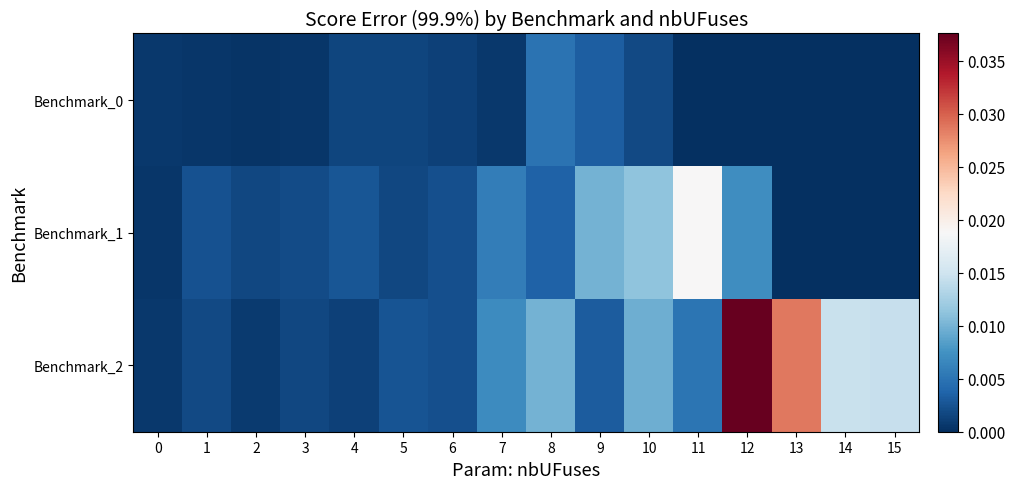

Which series has the largest range (max minus min)?

Benchmark_2